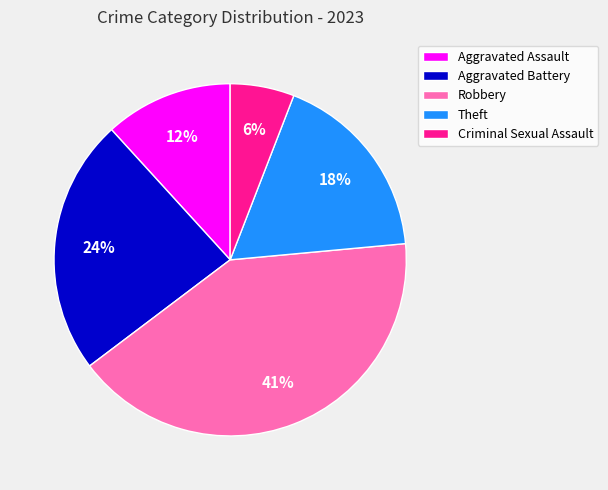

To the nearest percent, what is the difference between the Criminal Sexual Assault and Robbery slice percentages?

35%